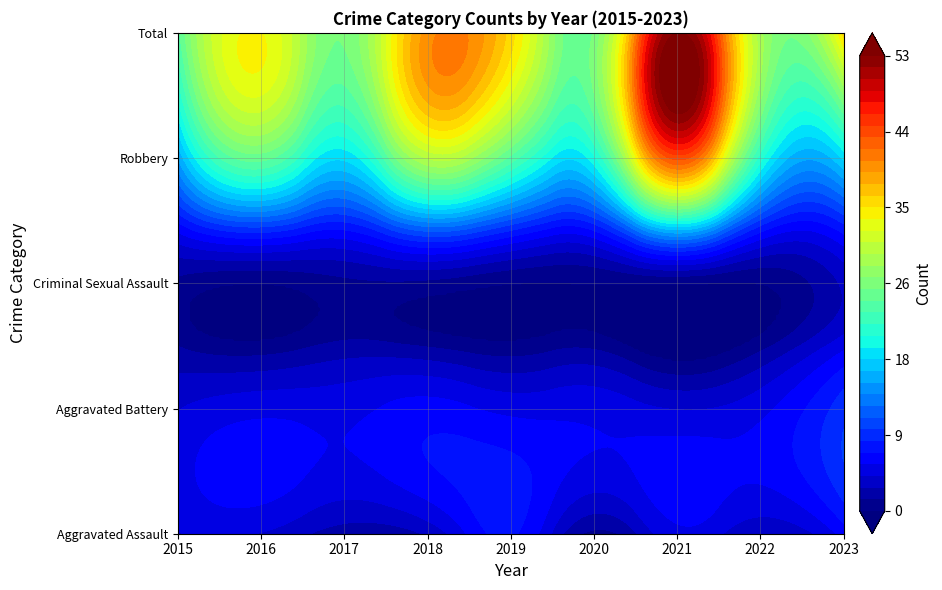

What is the total value across all series at 2015?

48